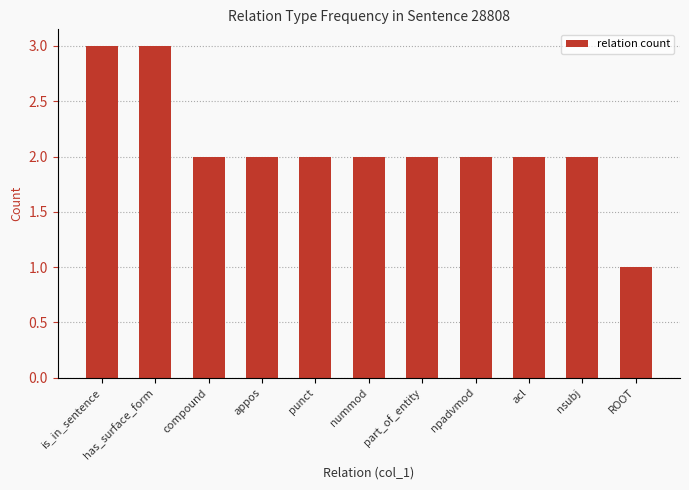

What position from the left is is_in_sentence?

1